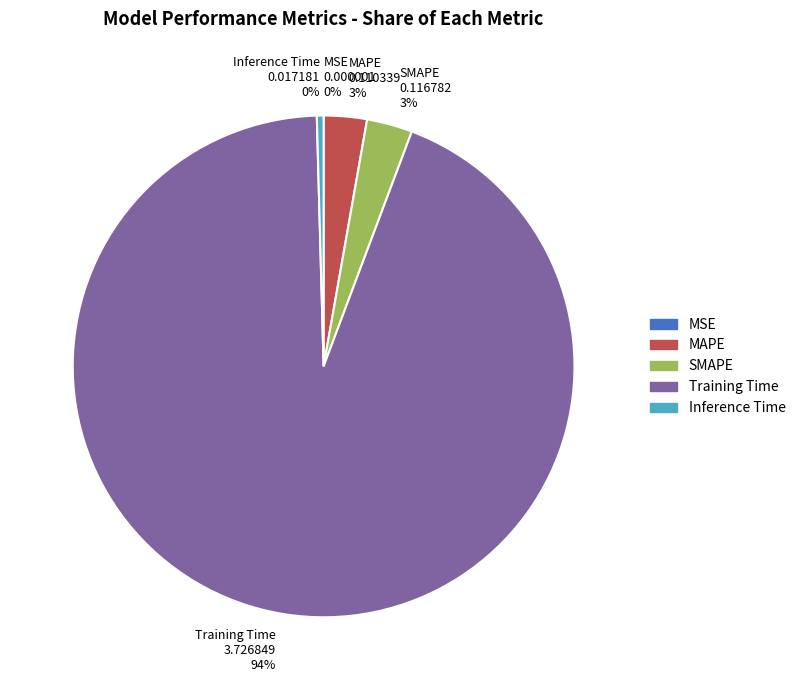

Which slice is the largest?

Training Time